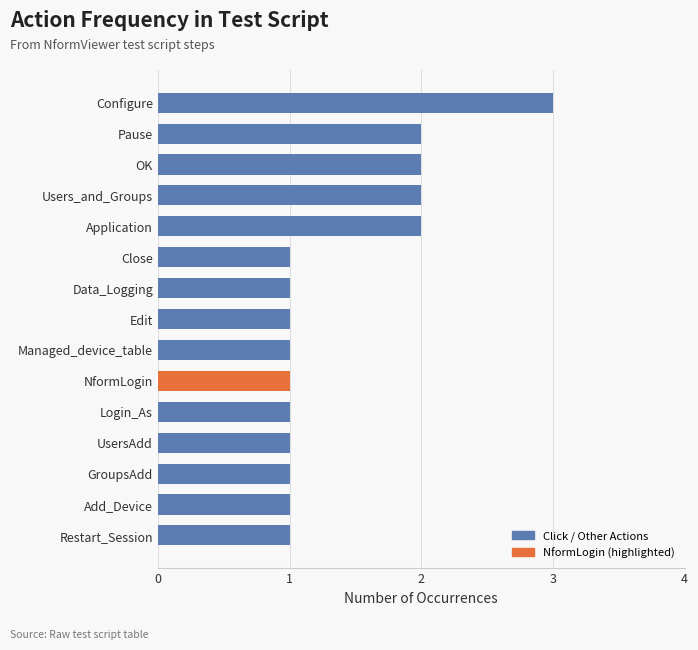

What is the difference between the maximum and second lowest values?

2